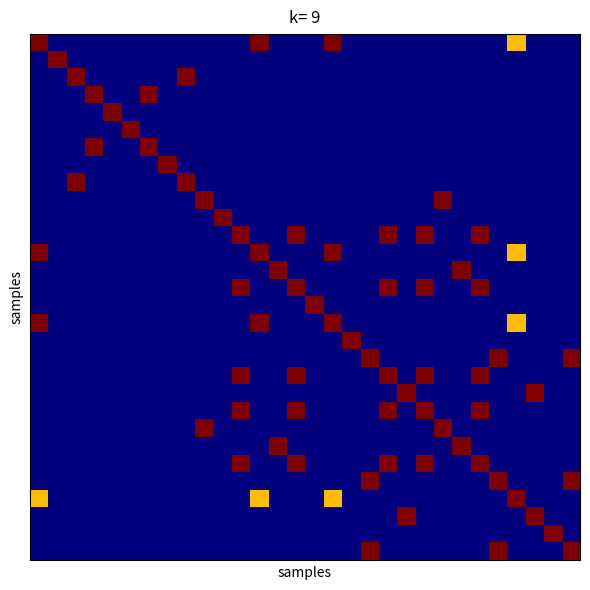

At which category is the sum across all series the highest?

11